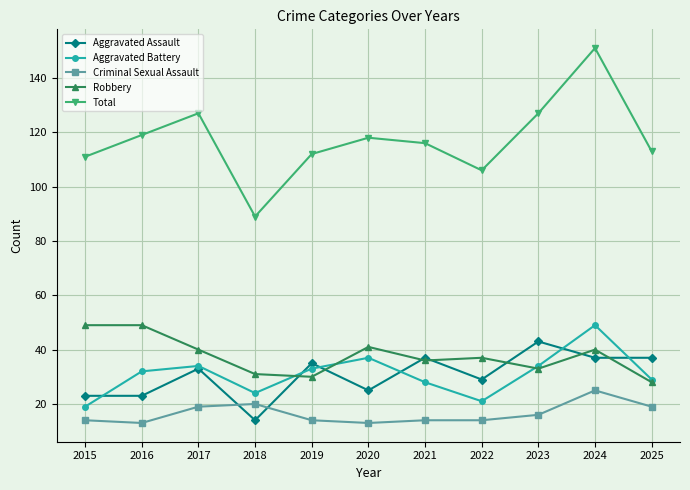

What is the value of the Aggravated Battery point at the 4th from the left?

24